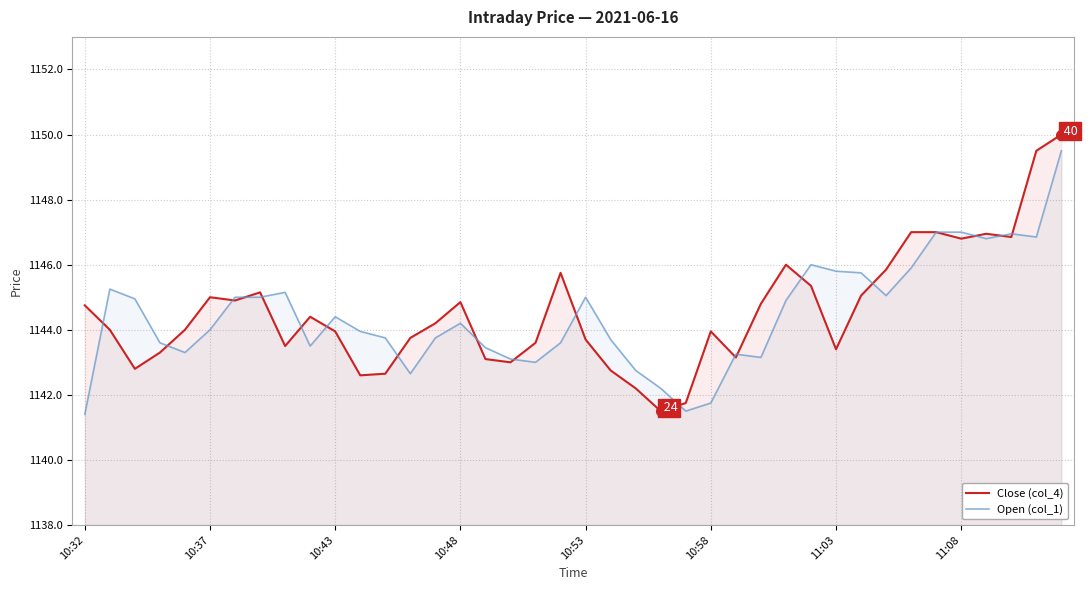

Rank the series by their average value, from highest to lowest.

Close (col_4), Open (col_1)